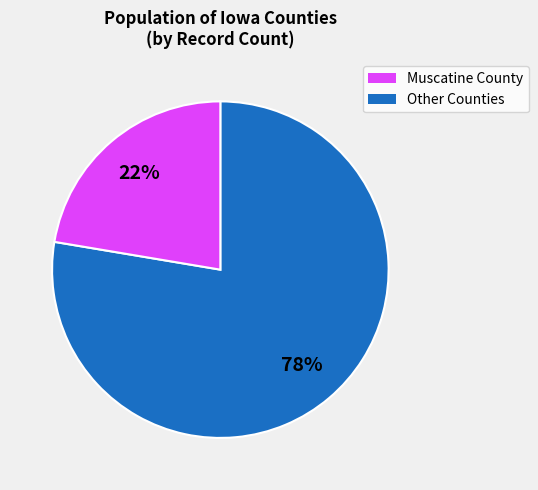

Does any single category account for the majority?

Yes